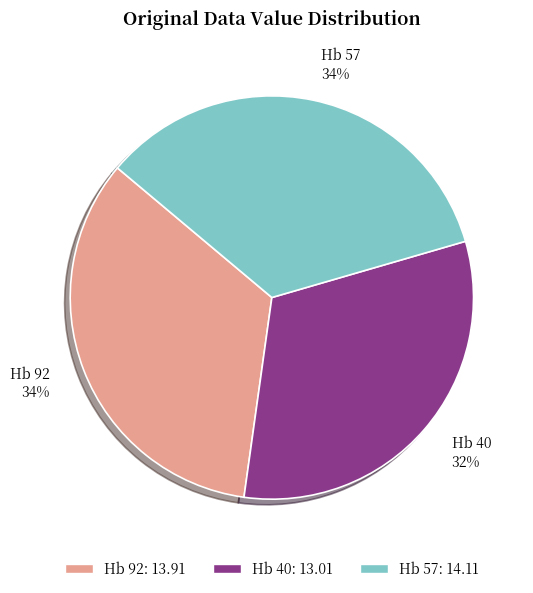

To the nearest percent, what percentage of the pie is Hb 92?

34%